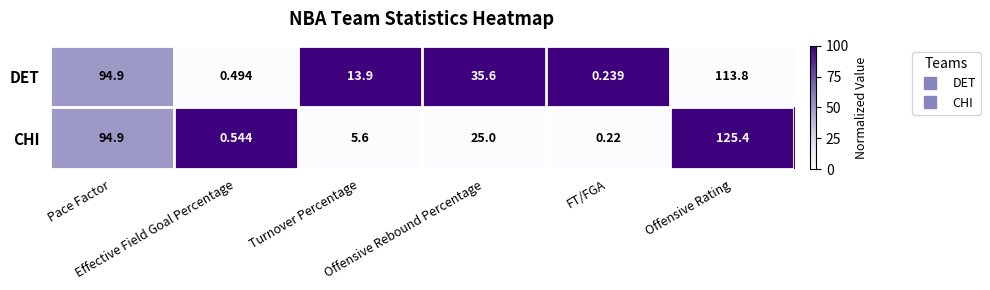

Which category has the lowest value across all series?

FT/FGA